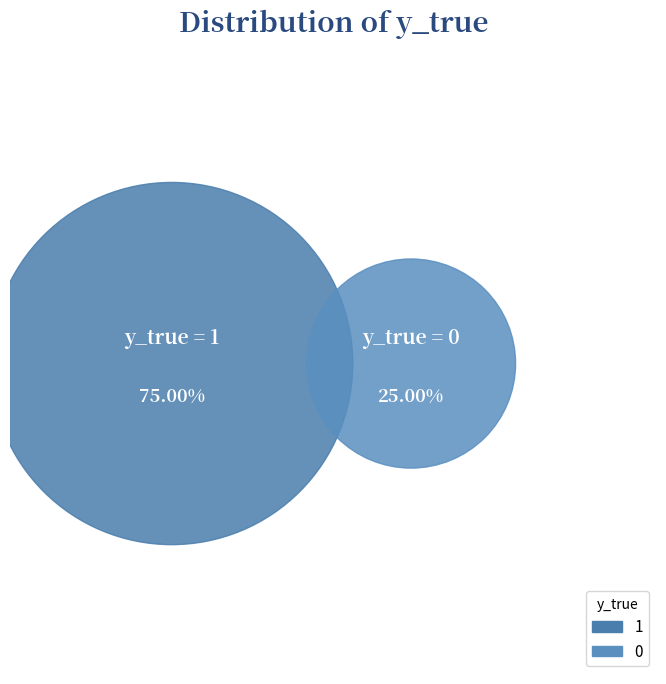

To the nearest percent, what is the difference between the largest and smallest slice percentages?

50%